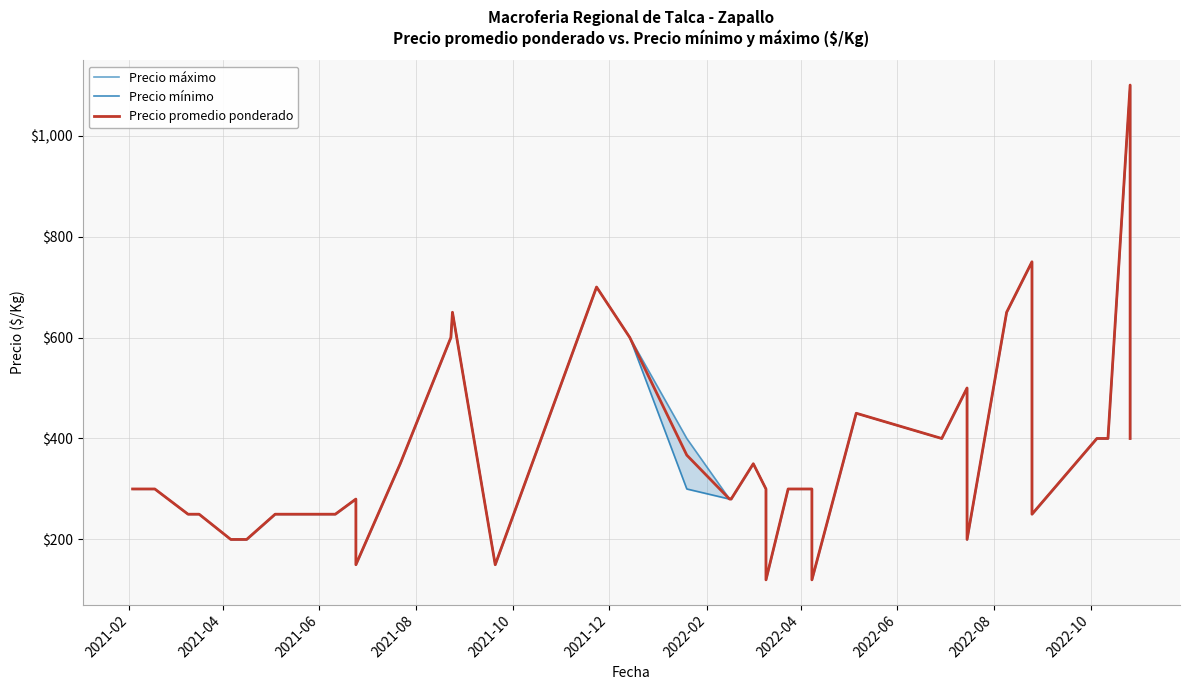

How many interior local peaks does the Precio mínimo series have?

8